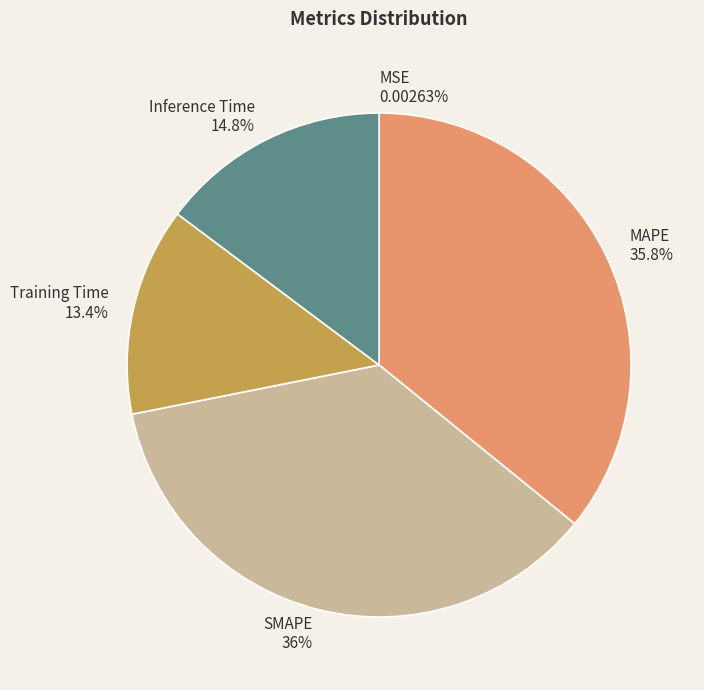

Does Training Time account for over 50% of the chart?

No